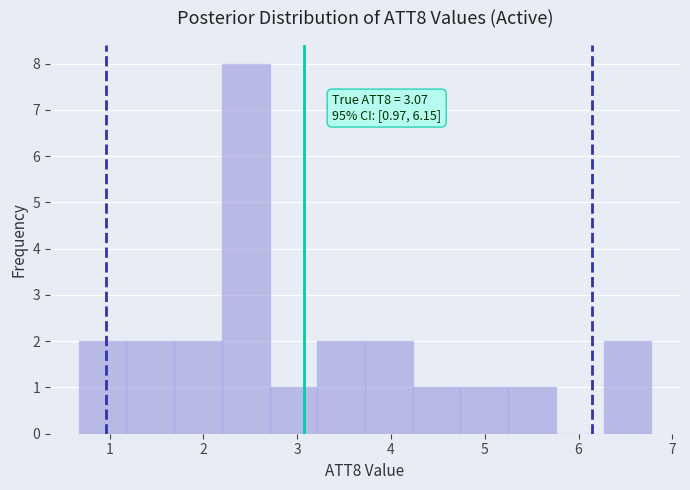

Over which range of the x-axis is the bar tallest?

2.2 to 2.7